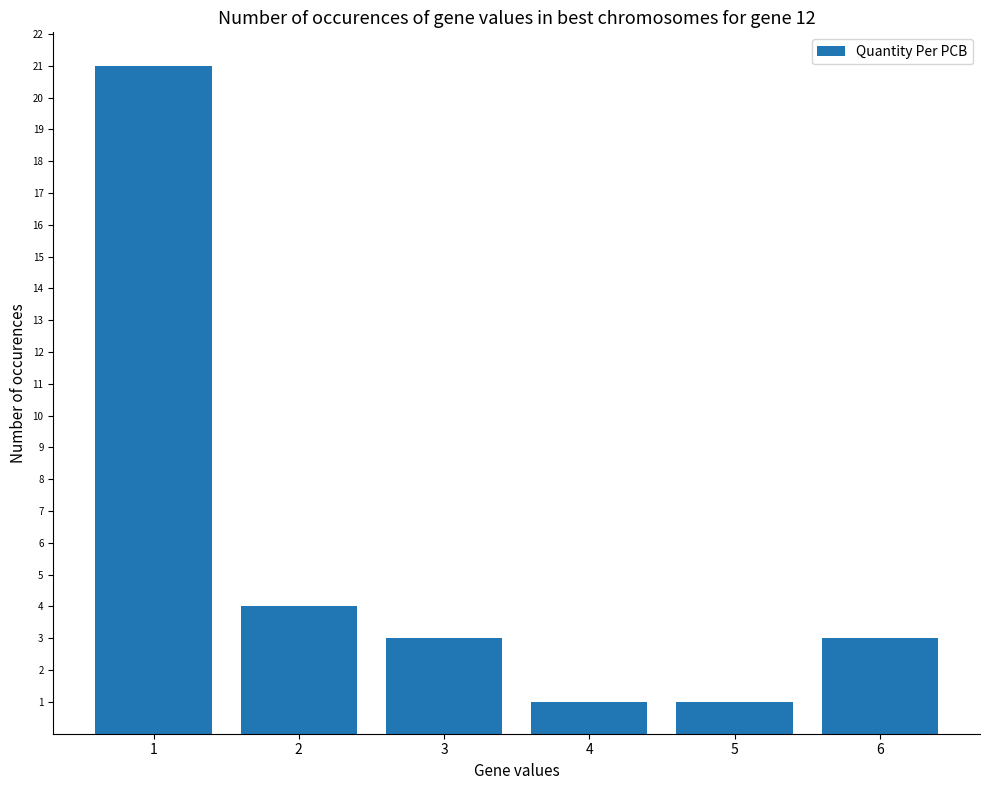

At which category does the chart reach its peak across all series?

1